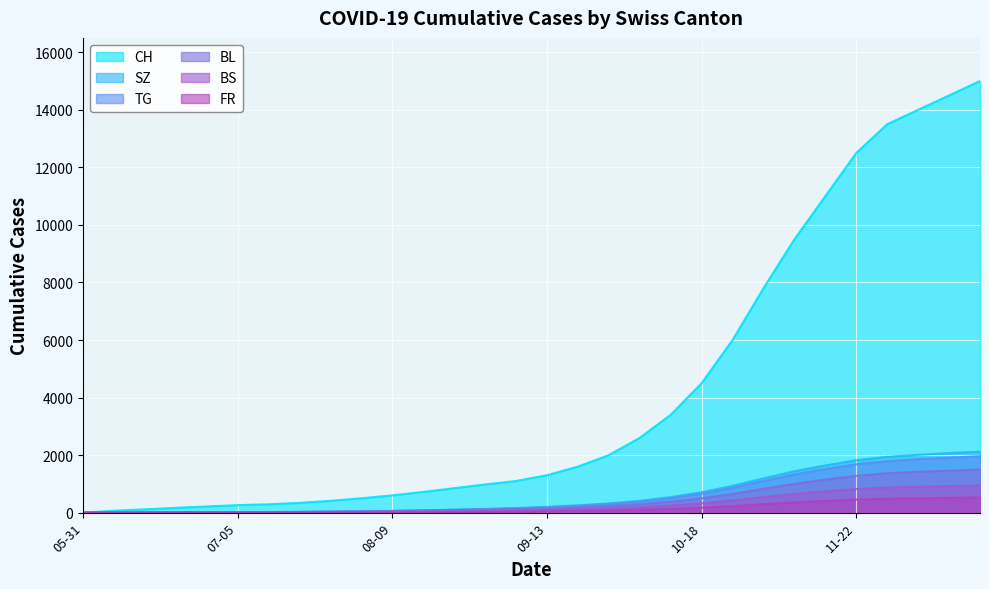

What is the greatest value displayed?

15000